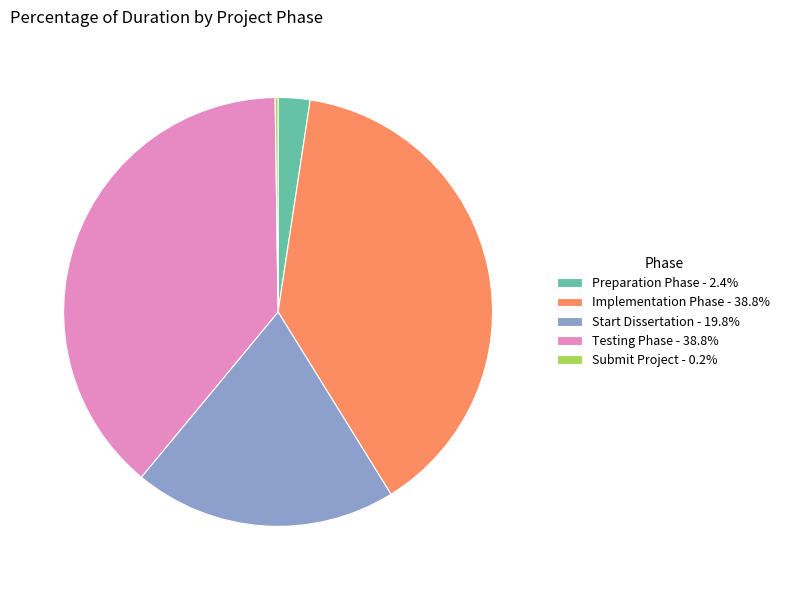

Is there a majority slice in this chart?

No